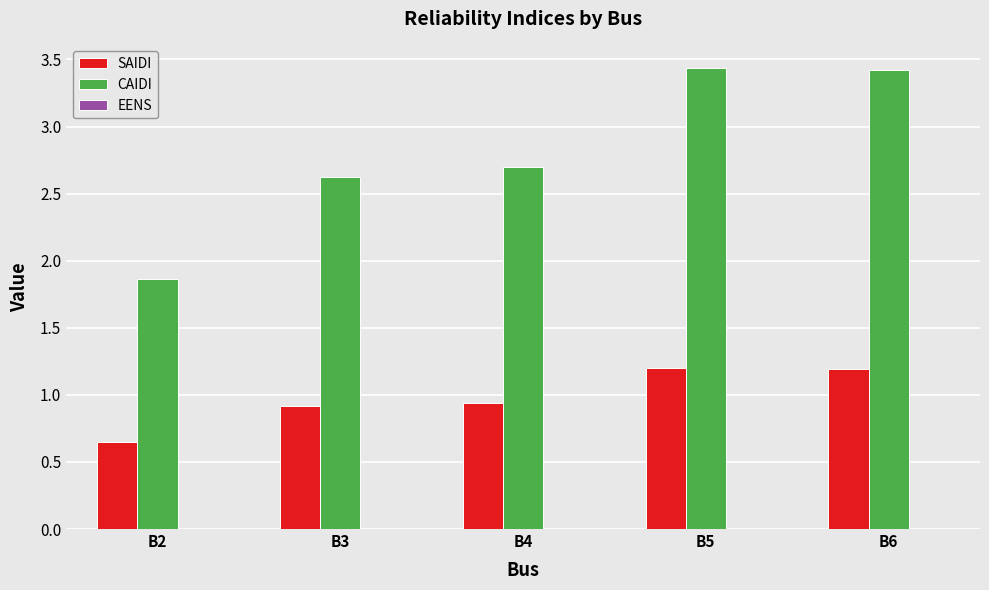

What is the difference between the CAIDI values at B5 and B2?

1.6